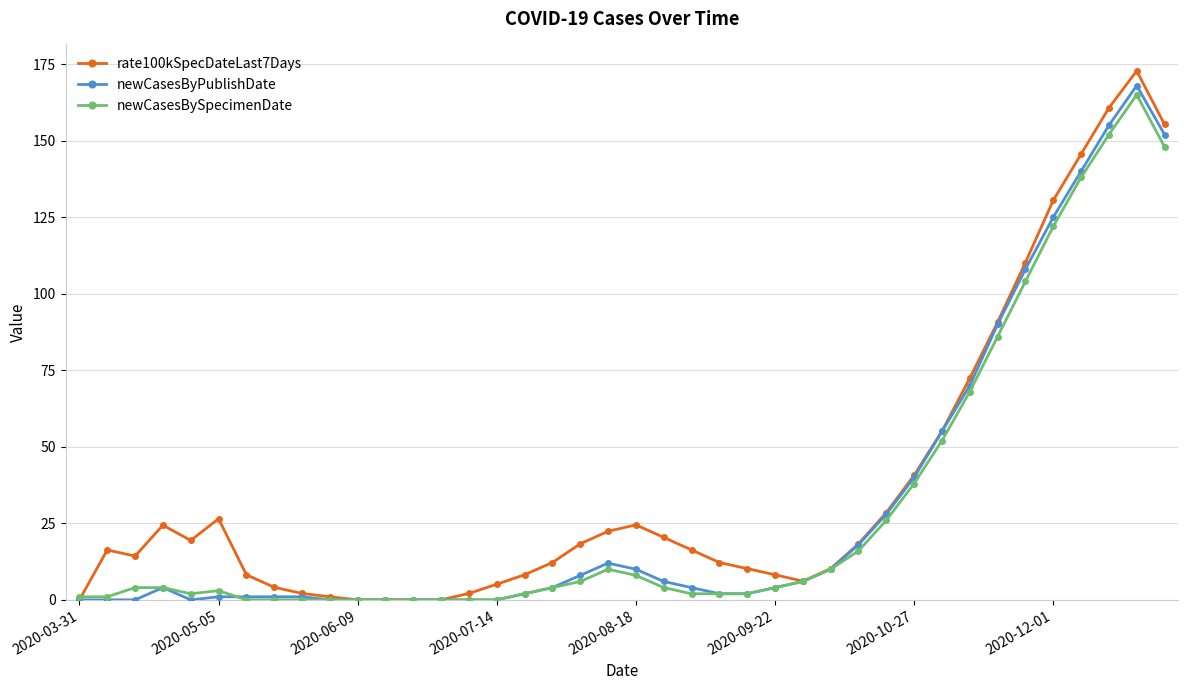

True or false: newCasesBySpecimenDate has more than 0 points higher than both neighbors.

True